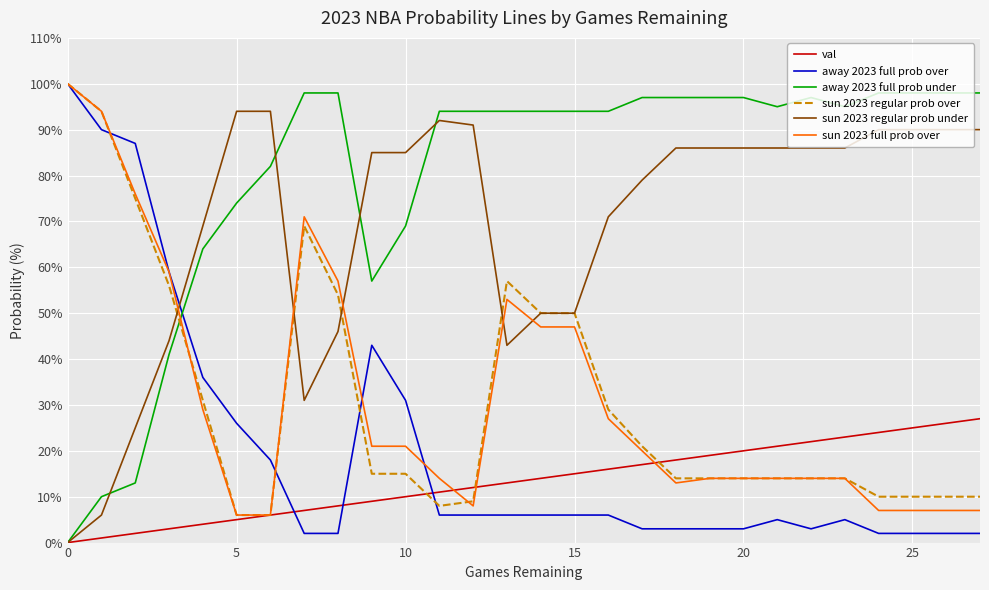

What is the difference between the second highest and second lowest values in the away 2023 full prob over series?

88